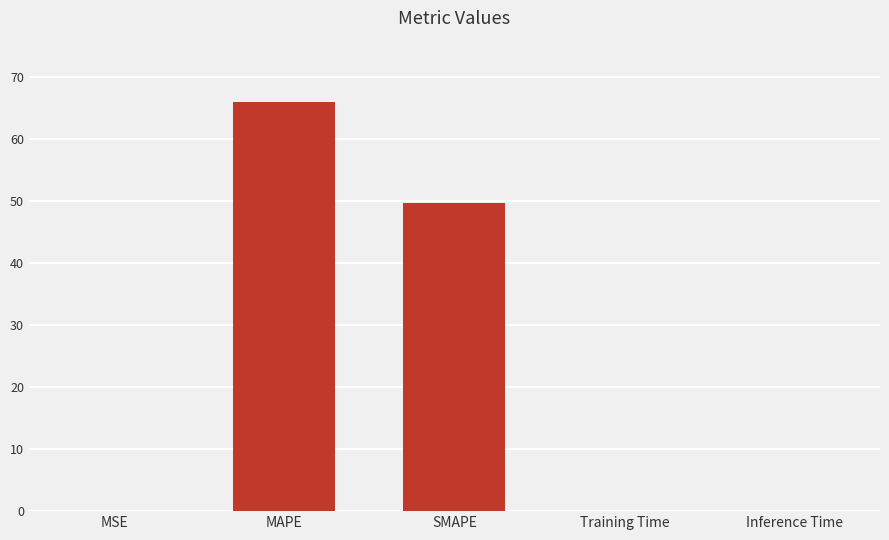

Is it true that the value at SMAPE is 49.6?

True